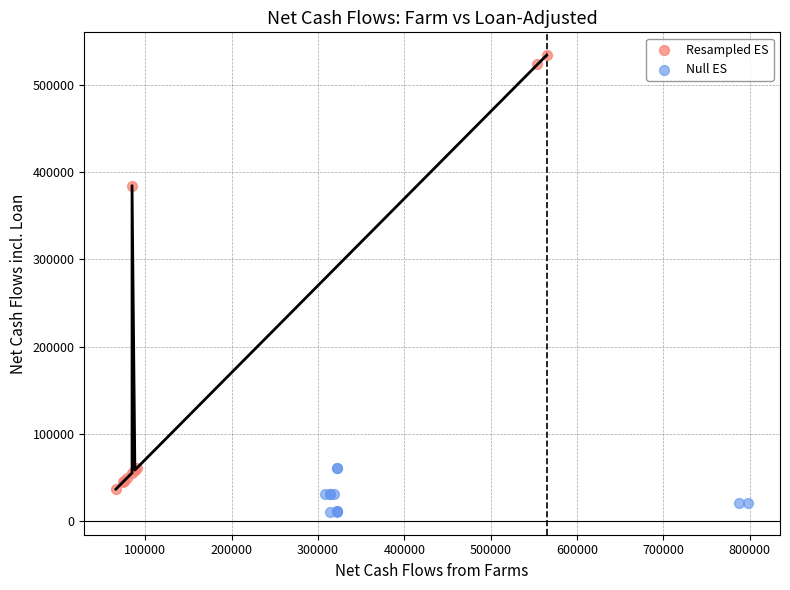

What are all the series names shown in the legend?

Resampled ES, Null ES